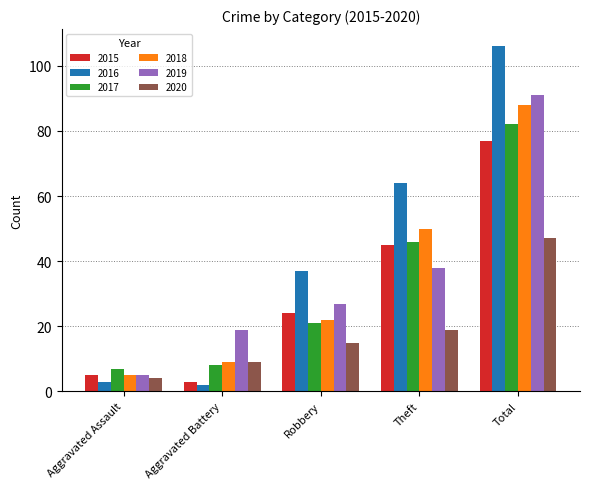

What are all the series names shown in the legend?

2015, 2016, 2017, 2018, 2019, 2020